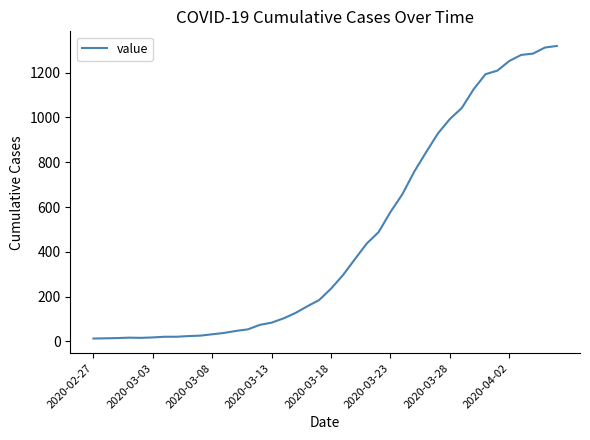

What is the difference between the maximum and minimum values?

1306